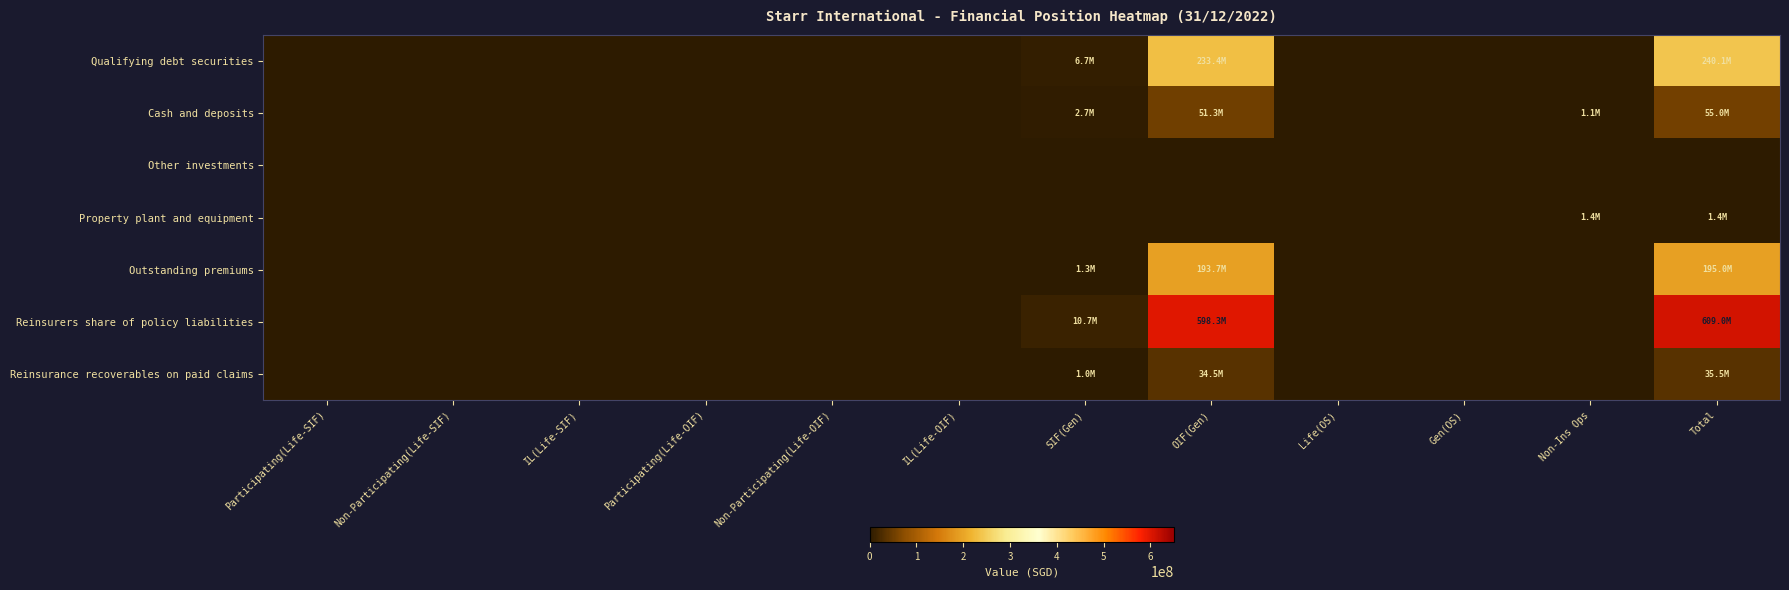

Count the number of categories in the chart.

12